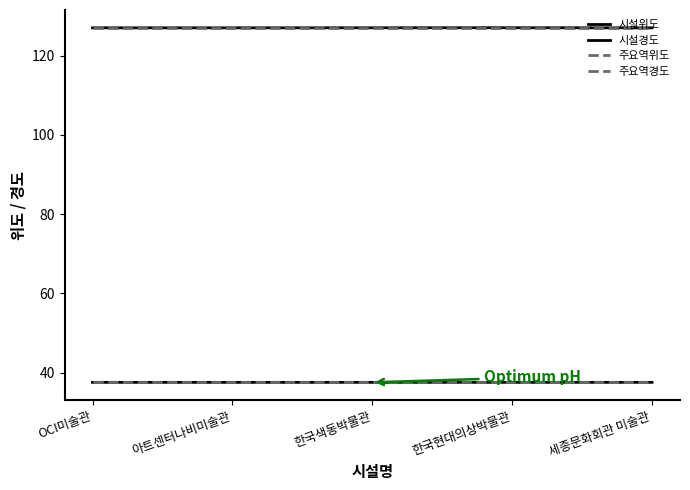

Which category has the lowest value in the 시설위도 series?

아트센터나비미술관